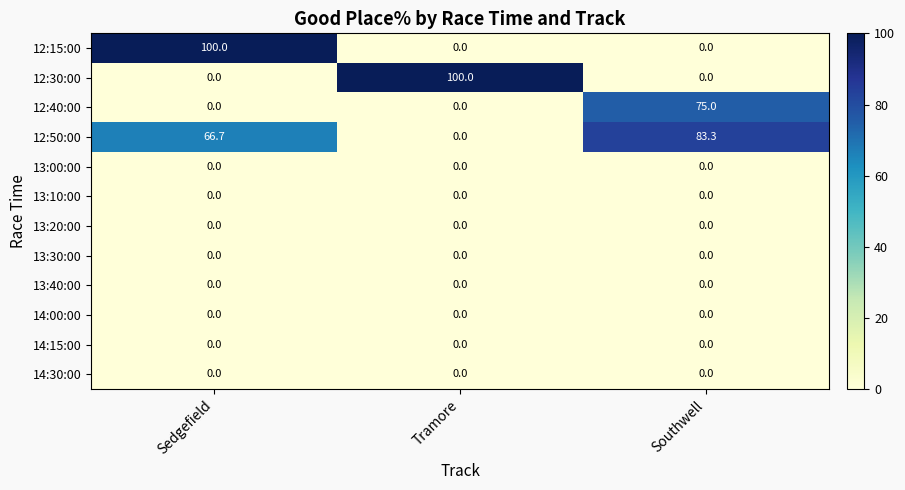

Which series changed the most between Tramore and Southwell?

12:30:00